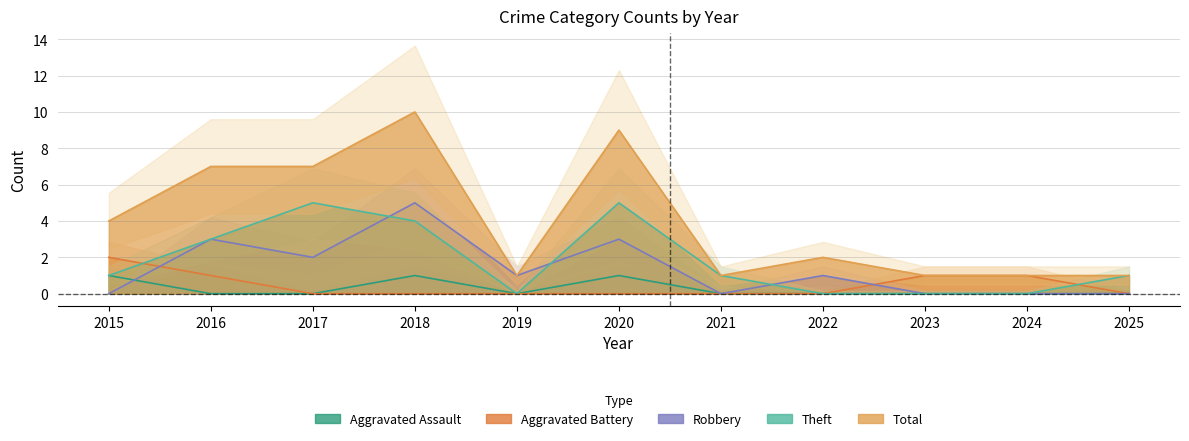

What is the difference between the highest and lowest values at 2022?

2